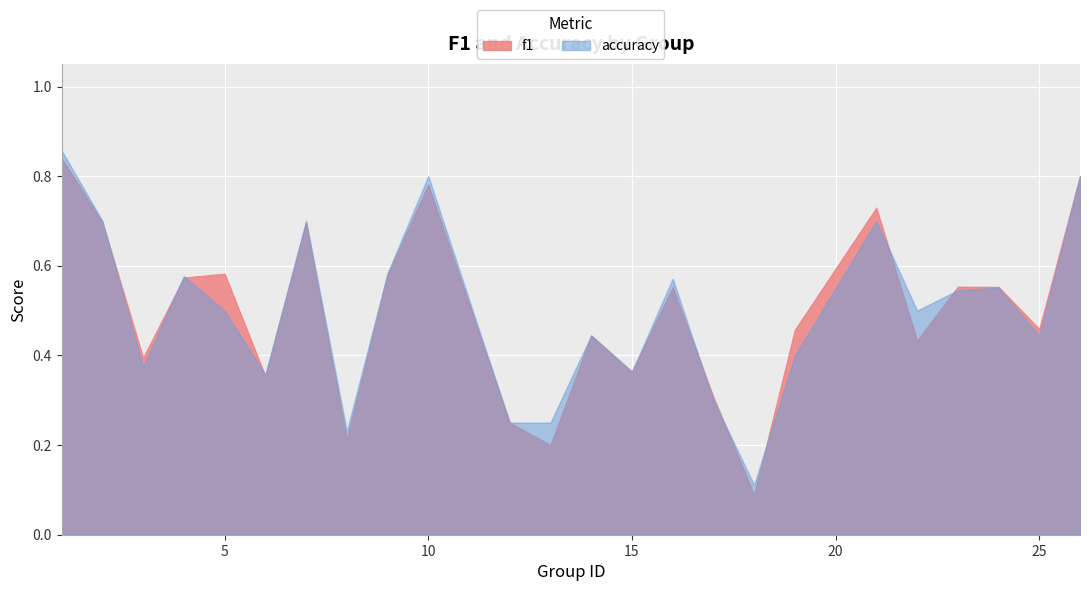

What is the total value across all series at 24?

1.1